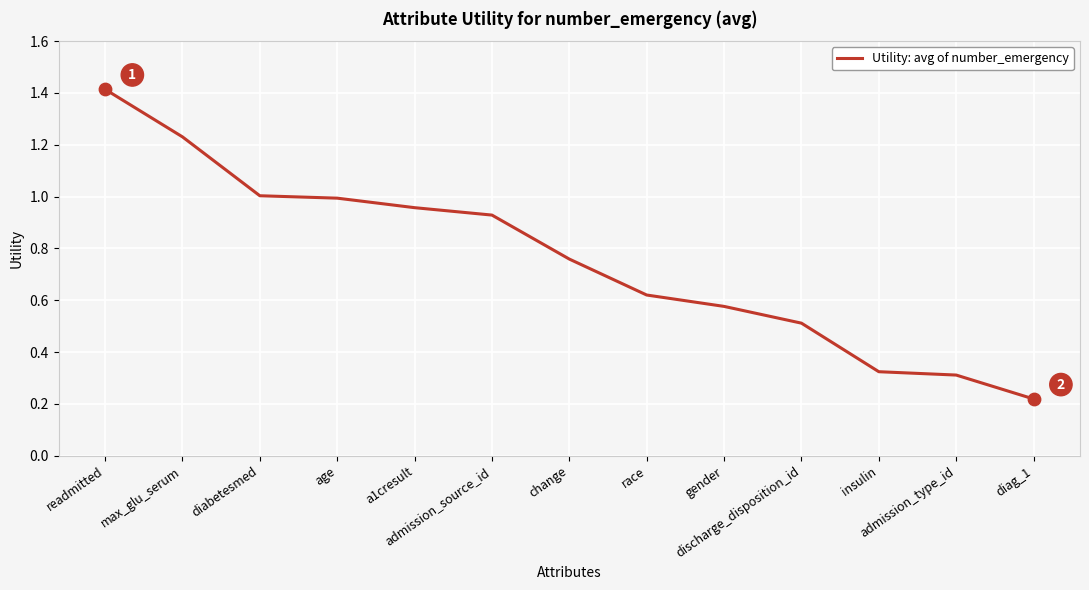

What is the change in value from change to race?

-0.1